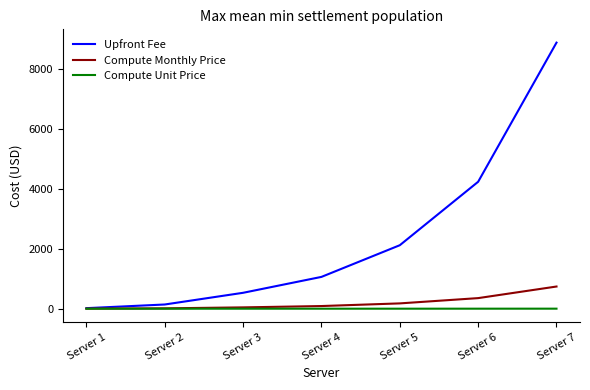

Is the value of Compute Monthly Price at Server 5 greater than the value of Upfront Fee at Server 5?

No